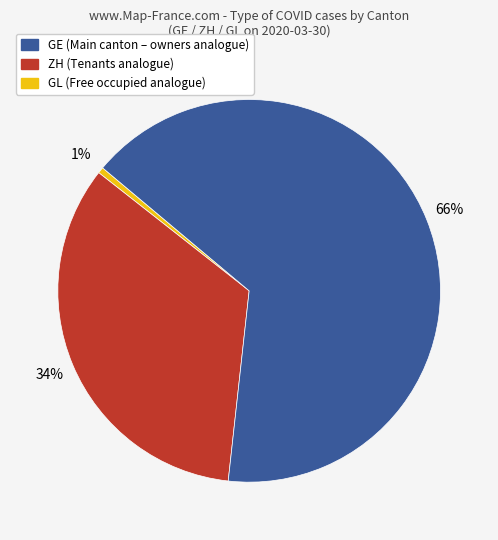

How many slices are in this pie chart?

3